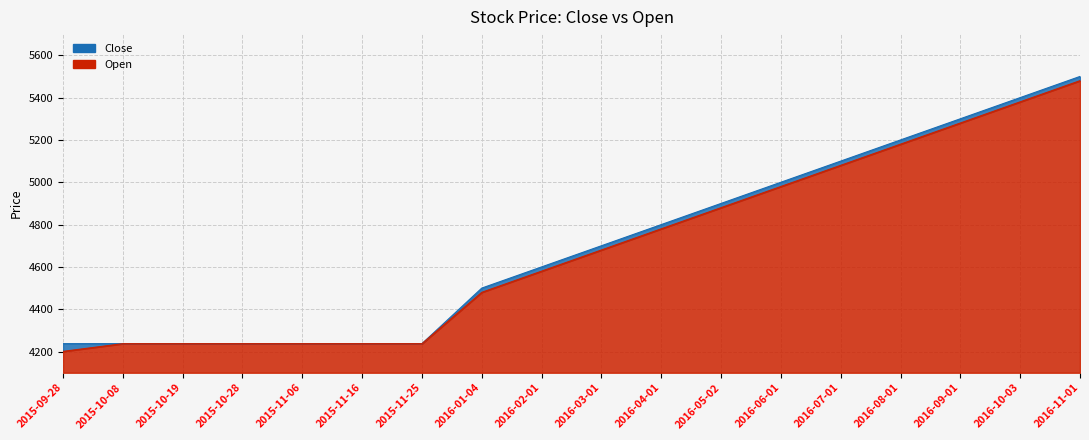

True or false: Open and Close cross at least once.

False